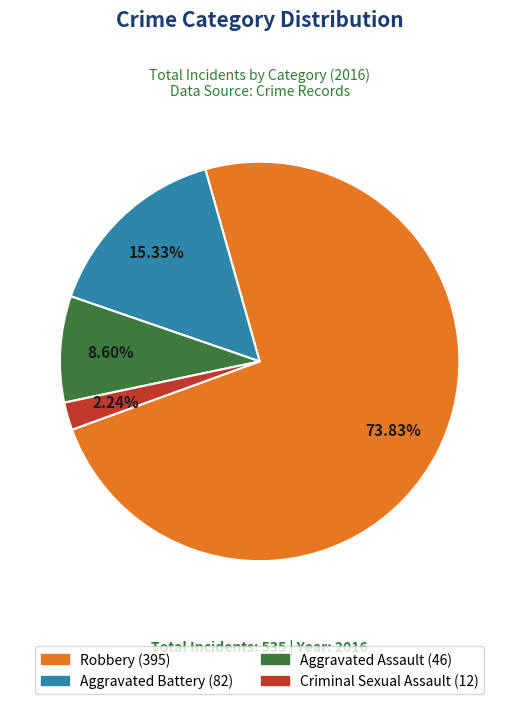

Between Aggravated Assault and Criminal Sexual Assault, which is larger?

Aggravated Assault